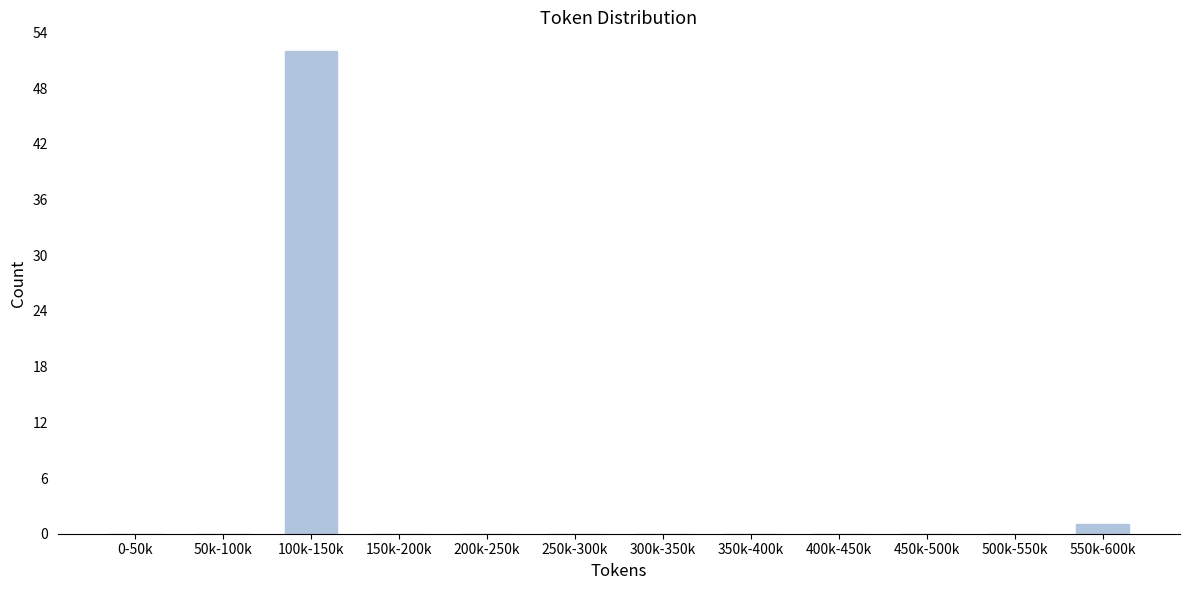

Reading left to right, what are all the values shown in this chart?

0-50k=0	50k-100k=0	100k-150k=52	150k-200k=0	200k-250k=0	250k-300k=0	300k-350k=0	350k-400k=0	400k-450k=0	450k-500k=0	500k-550k=0	550k-600k=1